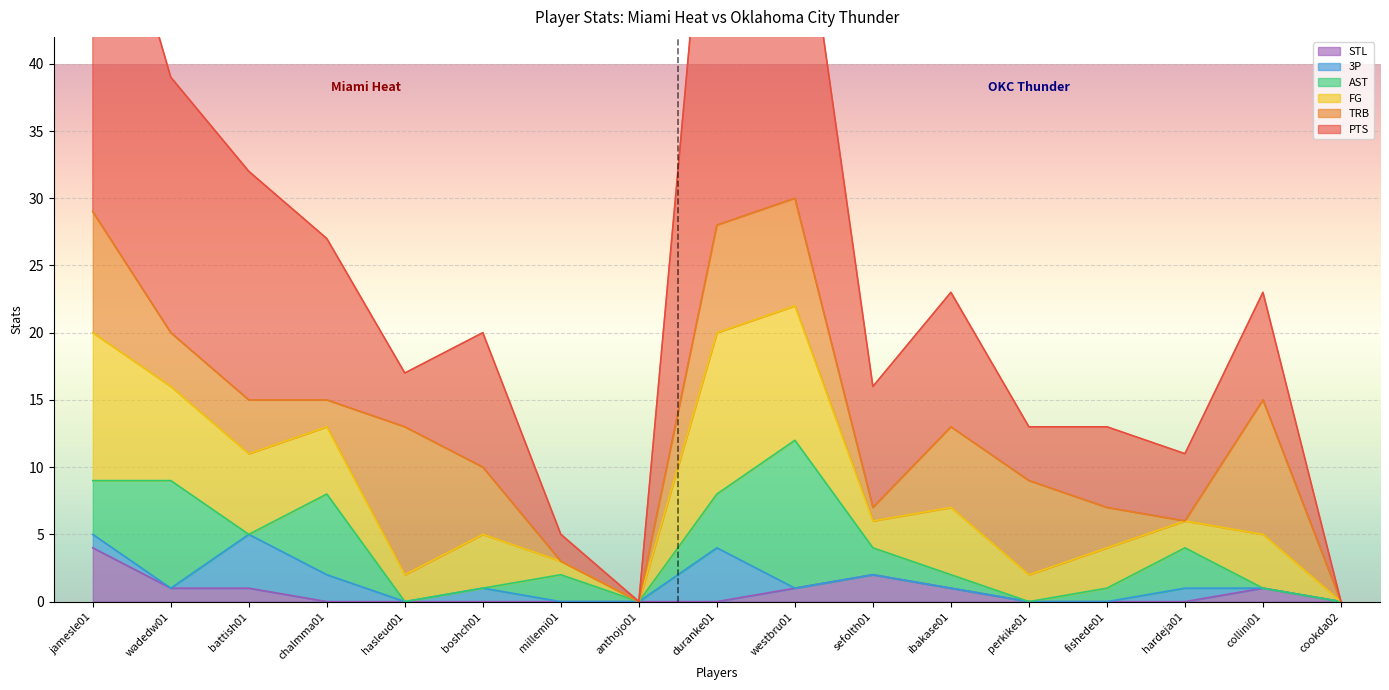

Which series has the largest range (max minus min)?

PTS